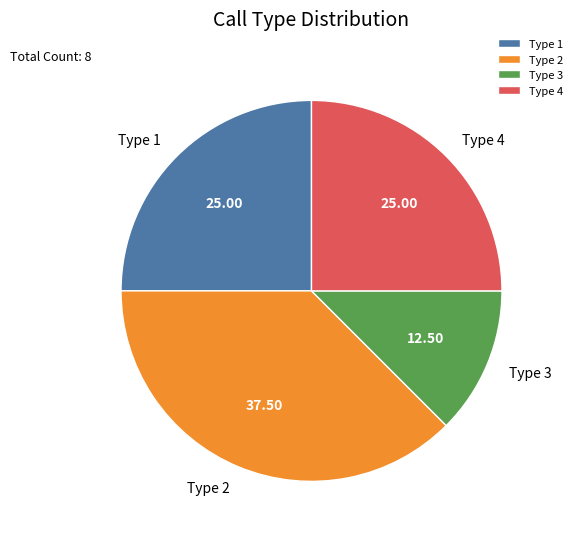

Do Type 2 and Type 4 together represent more than half of the pie?

Yes